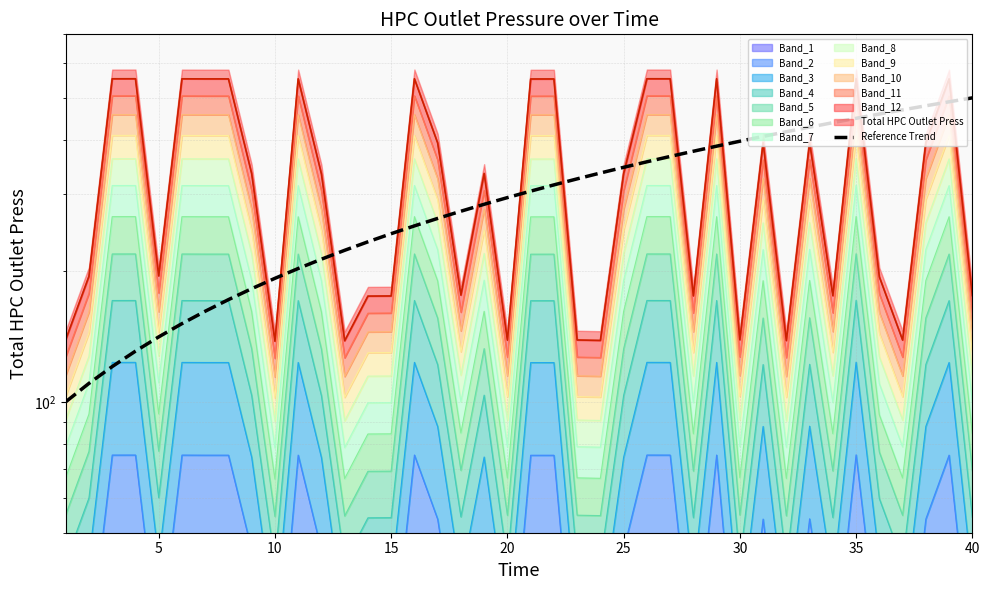

How many data points are above 305?

20